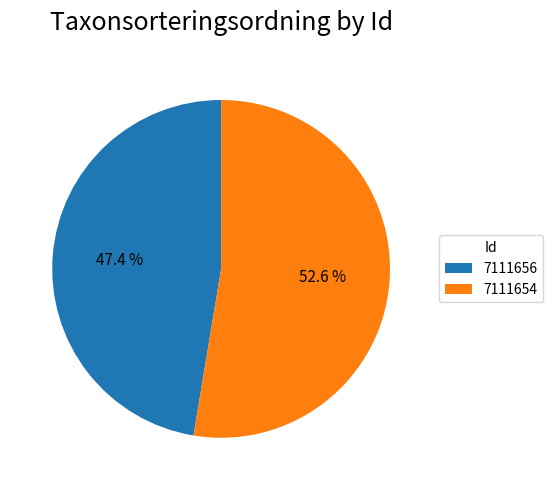

Which category has the smallest portion of the pie?

7111656